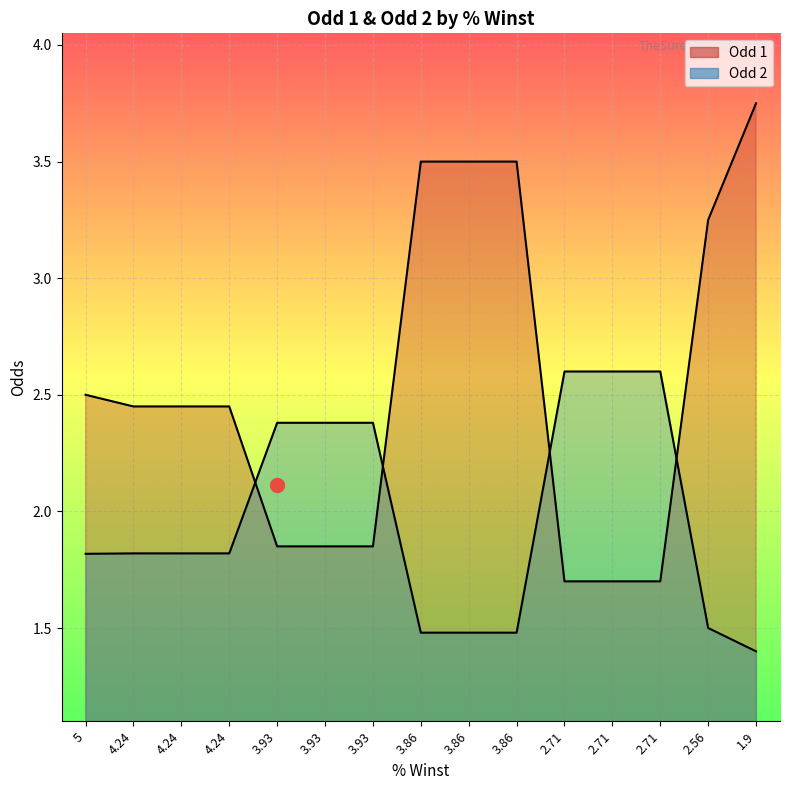

True or false: Odd 1 and Odd 2 intersect in this chart.

True